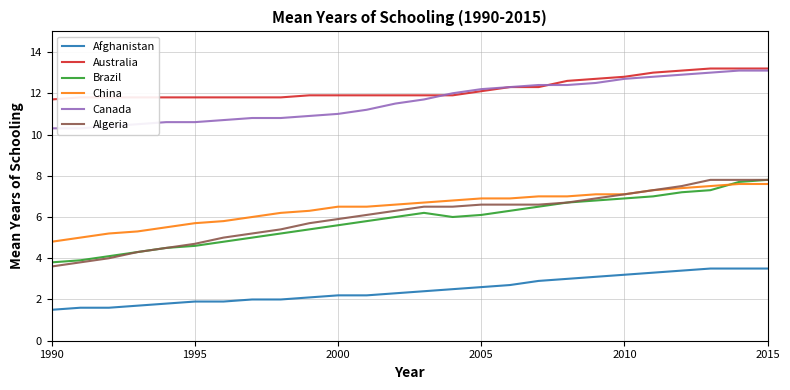

What is the difference between the Australia values at 18 and 11?

0.7